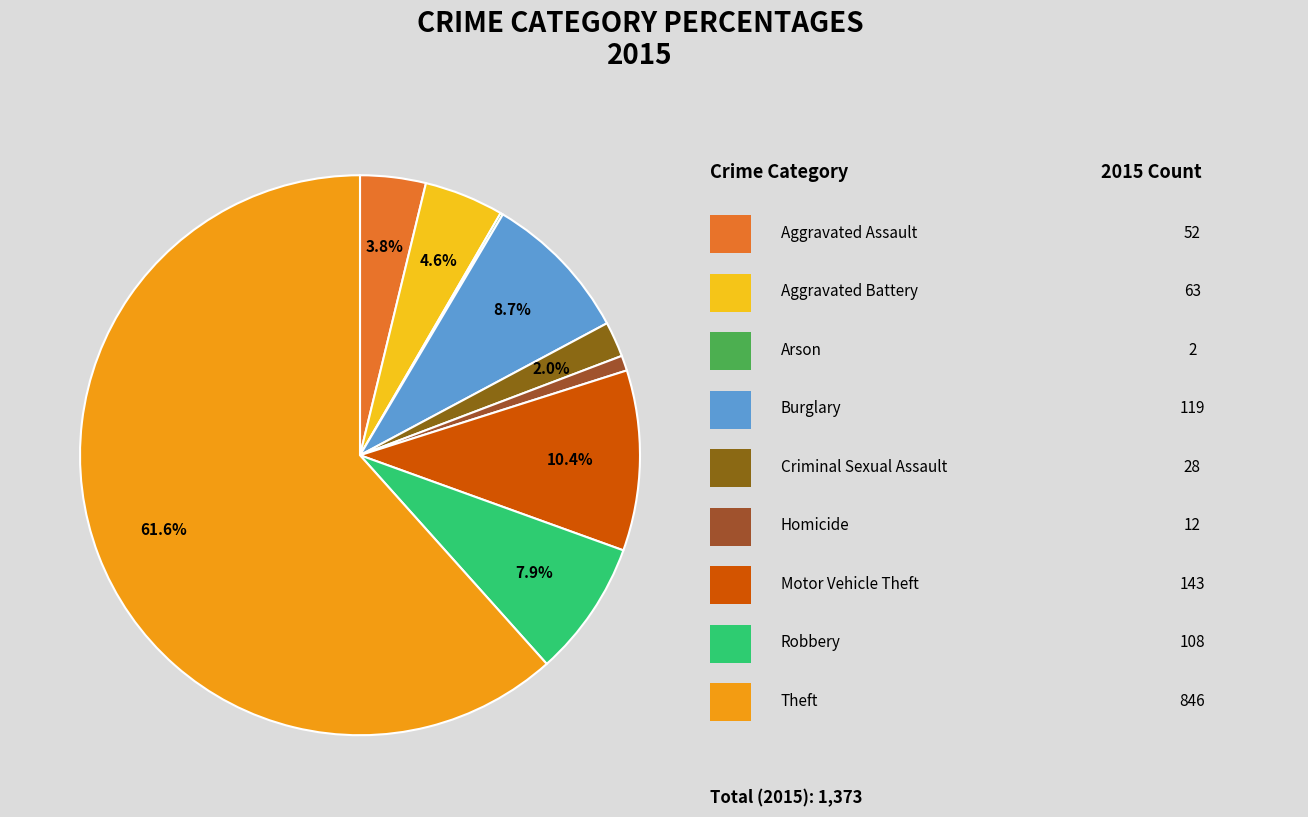

Rank the categories by value from lowest to highest.

Arson, Homicide, Criminal Sexual Assault, Aggravated Assault, Aggravated Battery, Robbery, Burglary, Motor Vehicle Theft, Theft